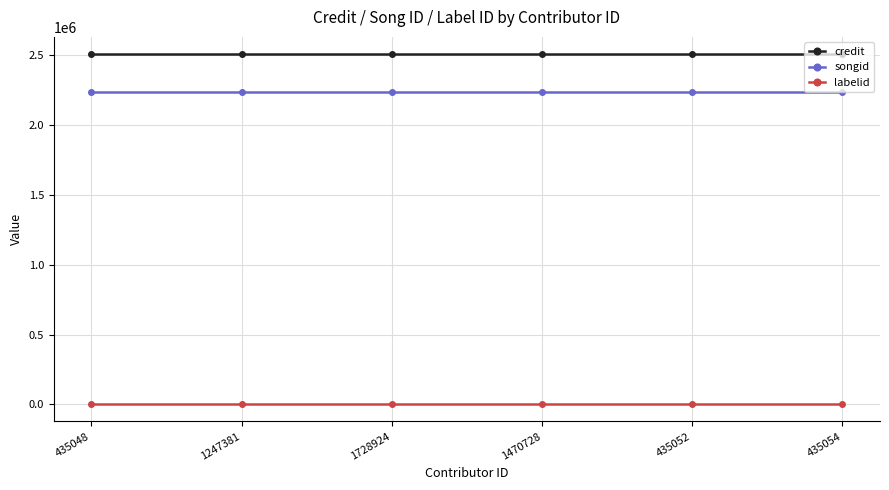

At how many categories does at least one series exceed 717436?

6